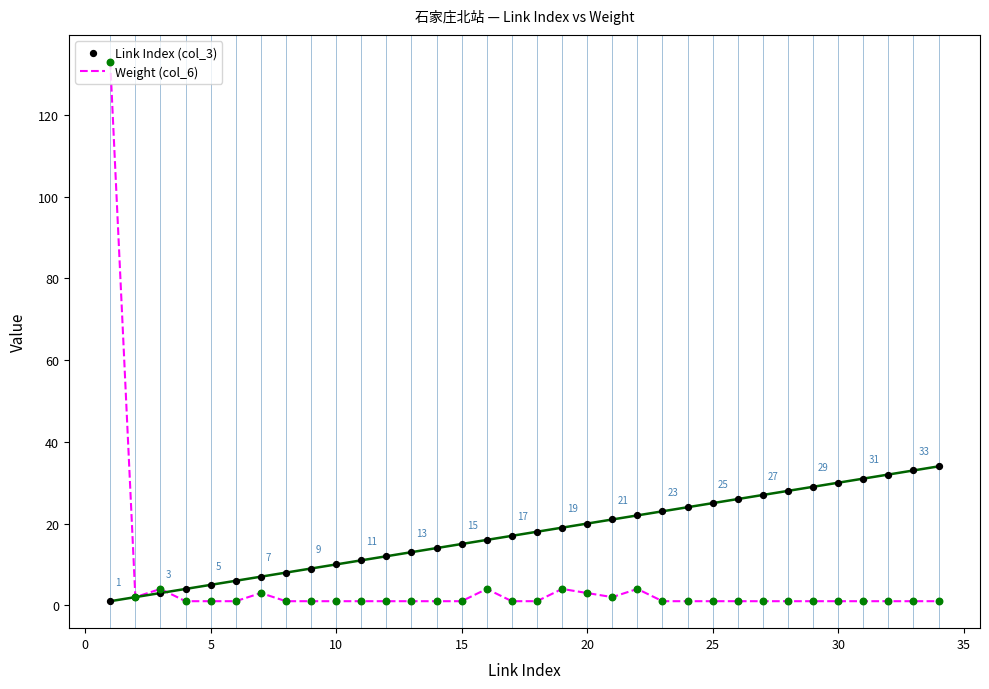

Which series reaches the minimum Y coordinate?

Weight (col_6)